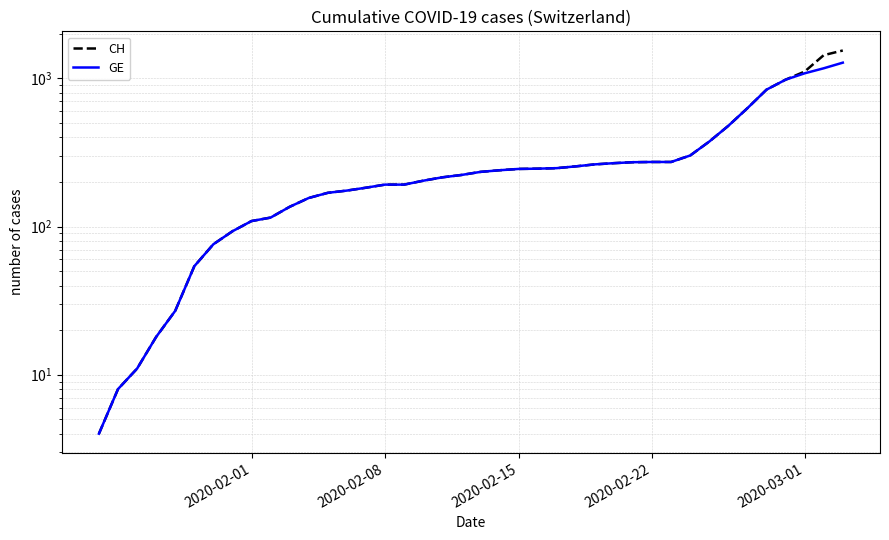

Rank the series by their average value, from lowest to highest.

GE, CH